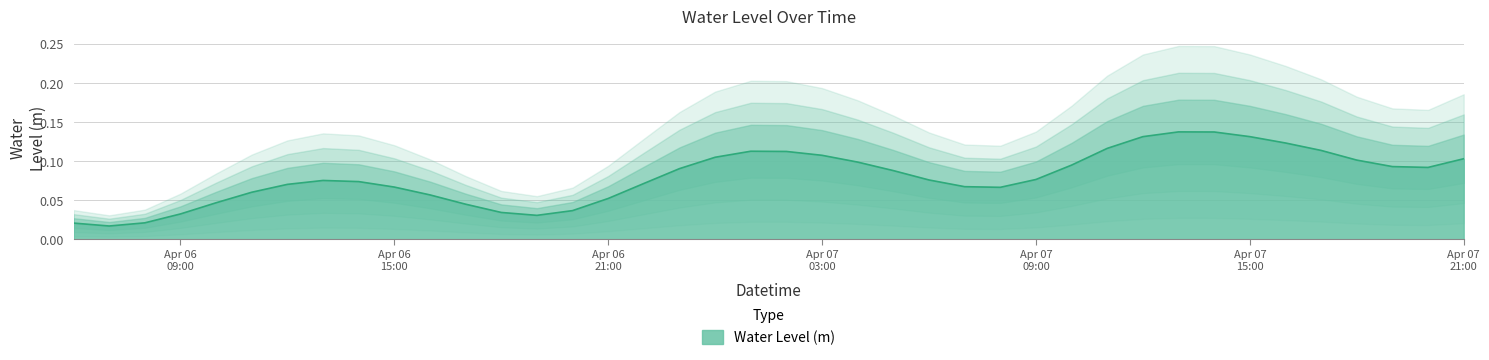

Between 2024-04-07 01:00:00 and 2024-04-07 13:00:00, which is larger?

2024-04-07 13:00:00